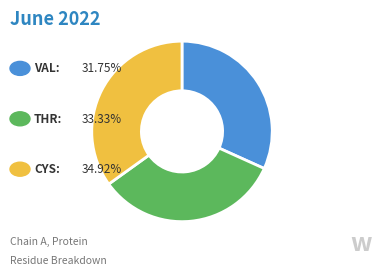

Does any single category account for the majority?

No